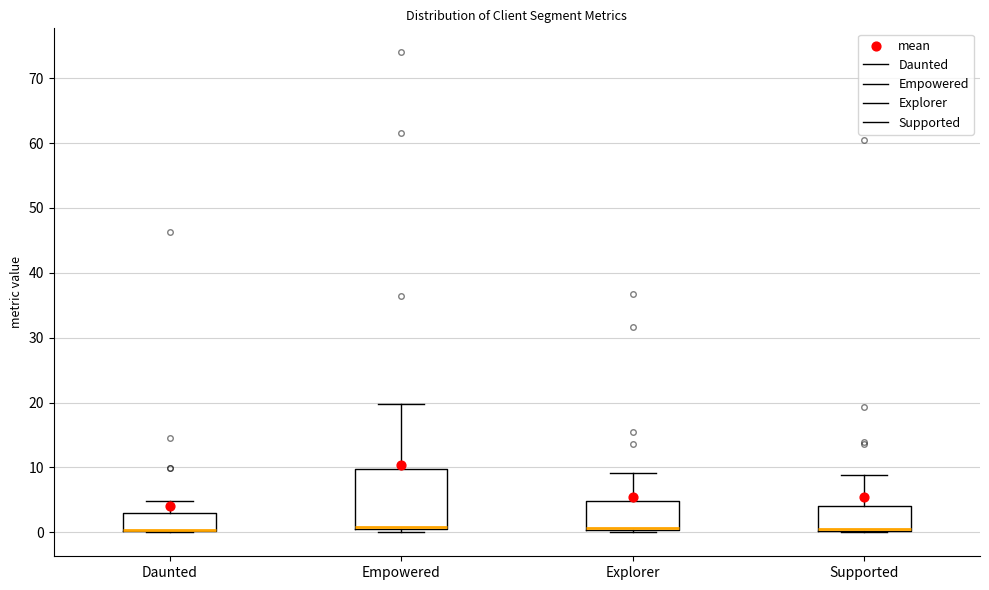

Reading left to right, read every box against the y-axis: the position of its median line, the range the box covers, and the ends of its whiskers. The values are not printed on the chart, so give them approximately, as read against the axis.

Daunted: median 0 (drawn on the box's lower edge), box 0 to 3, whiskers 0 to 5
Empowered: median 1 (drawn on the box's lower edge), box 1 to 10, whiskers 0 to 20
Explorer: median 1, box 0 to 5, whiskers 0 (just below the box's lower edge) to 9
Supported: median 1 (drawn on the box's lower edge), box 0 to 4, whiskers 0 to 9